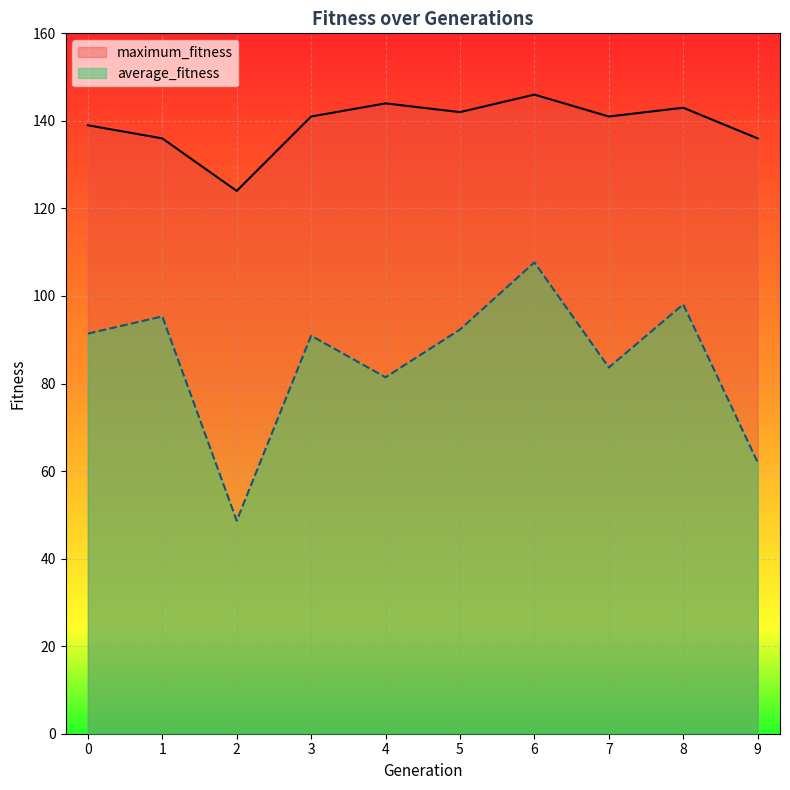

The maximum_fitness series shows 139.0 at 0. True or false?

True